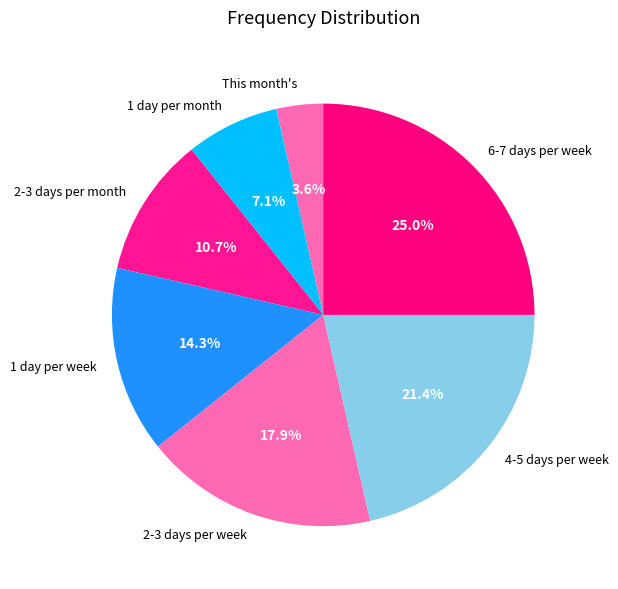

Is there any slice that represents more than half of the pie?

No